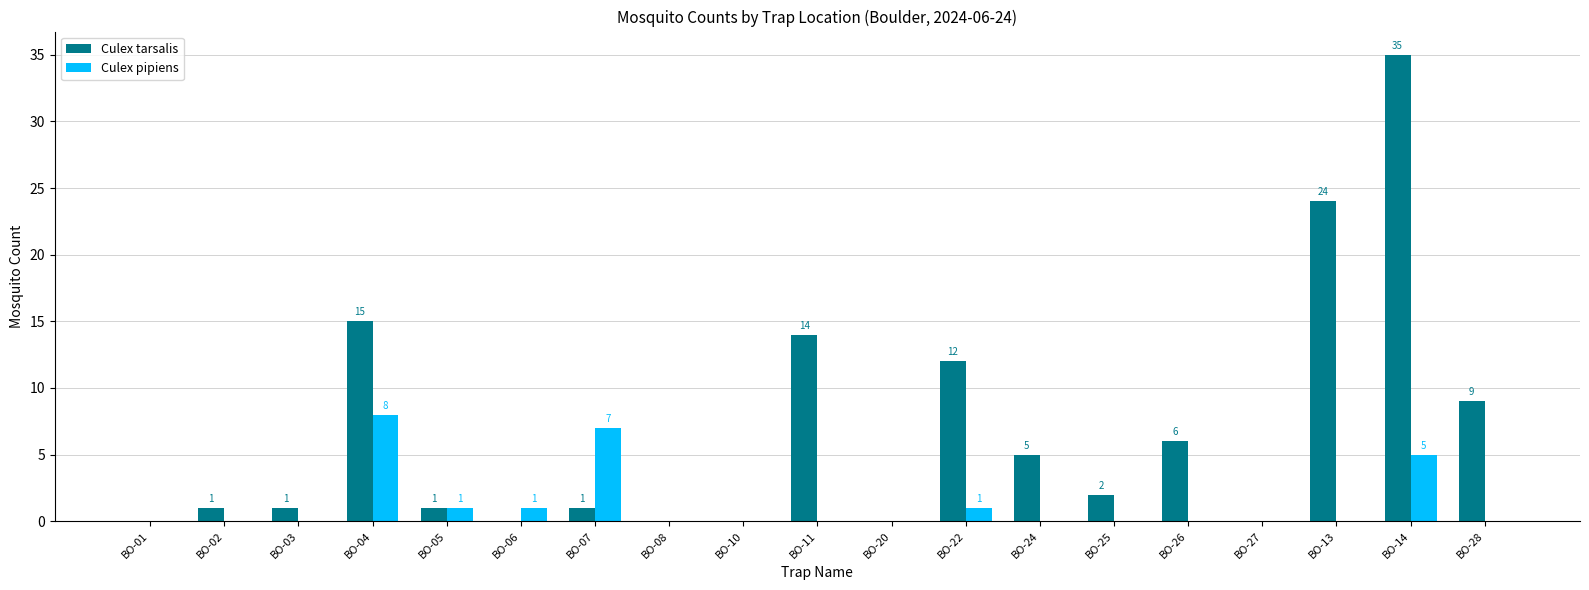

At which label does Culex tarsalis reach its peak?

BO-14